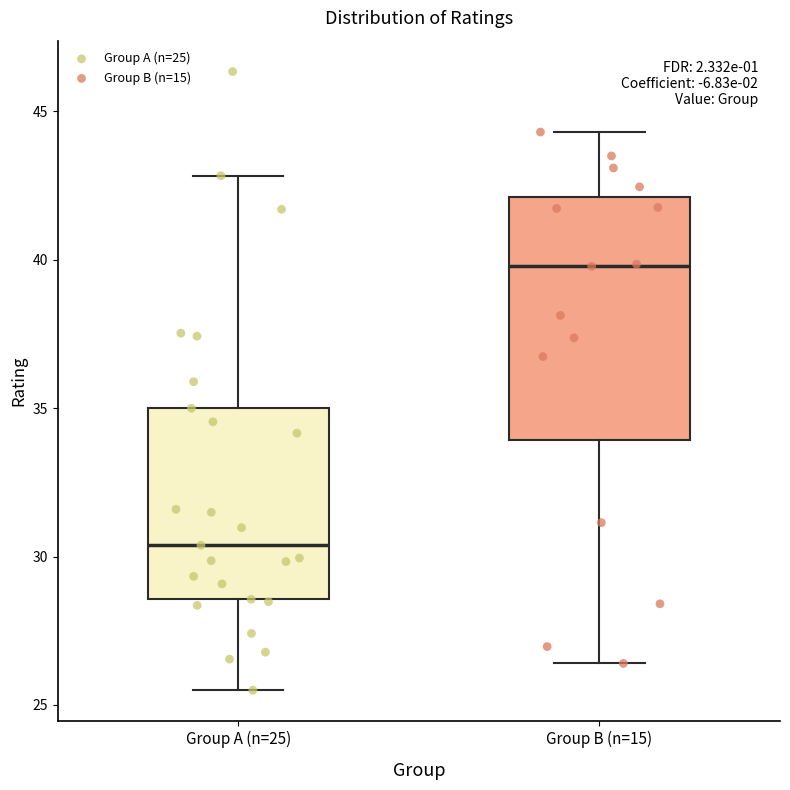

Which box is the tallest, from its lower edge to its upper edge?

Group B (n=15)